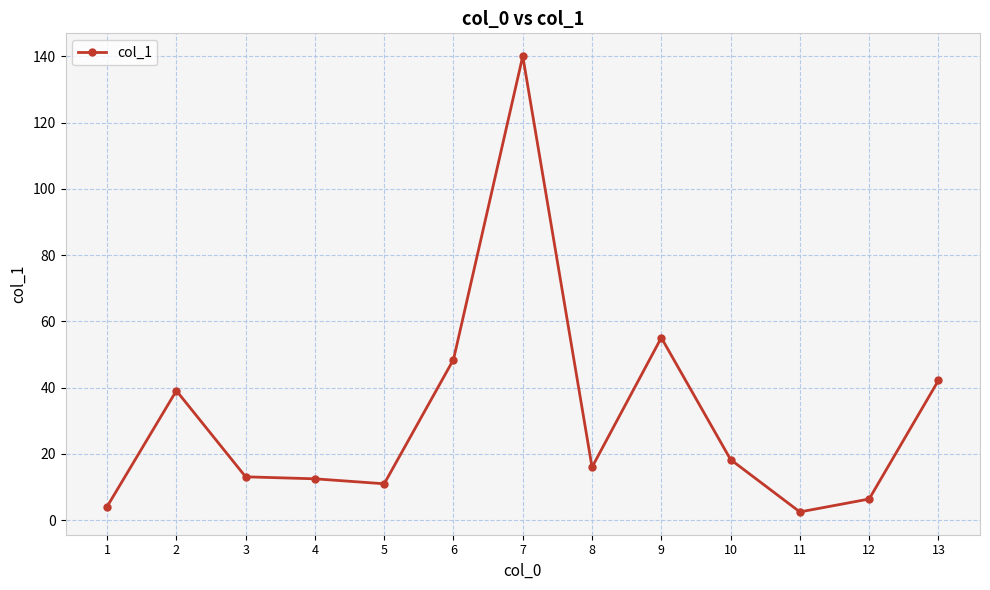

How many lines are shown in the chart?

1